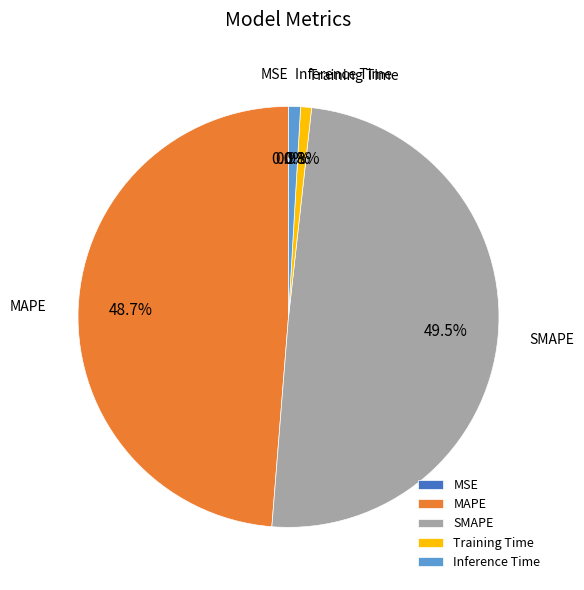

To the nearest percent, what percentage of the pie is Inference Time?

1%